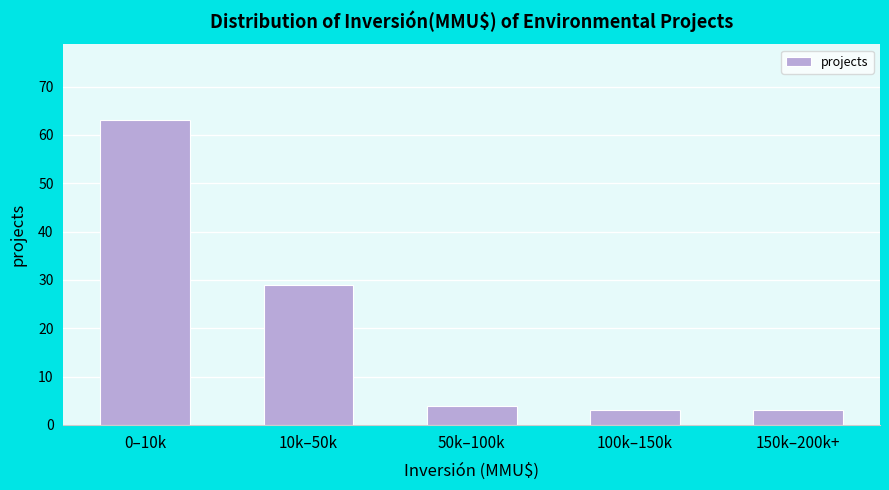

Reading right to left, what are all the values shown in this chart?

150k–200k+=3	100k–150k=3	50k–100k=4	10k–50k=29	0–10k=63